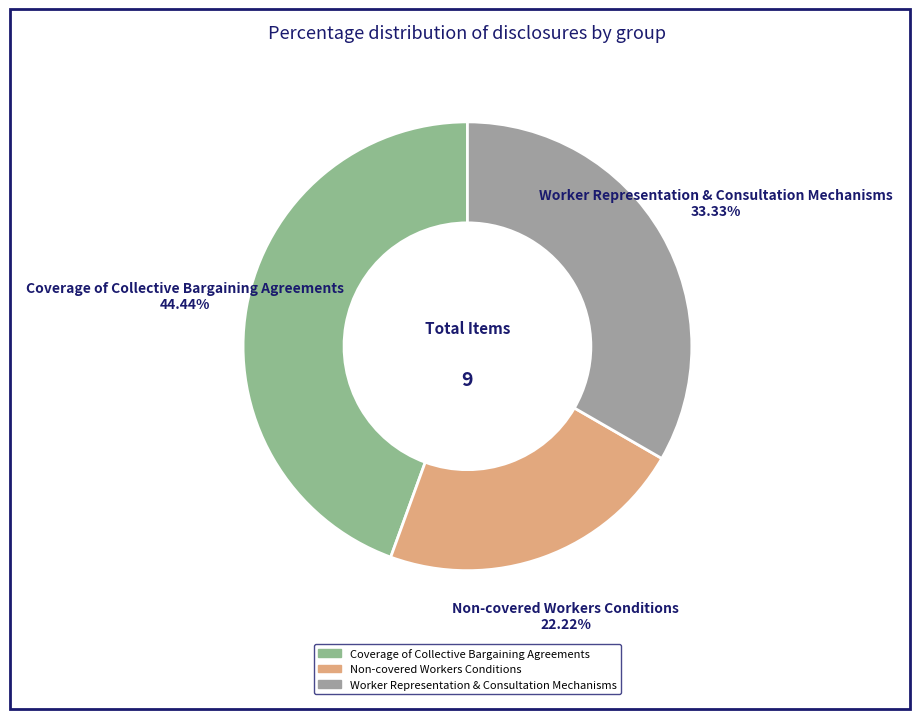

Does Worker Representation & Consultation Mechanisms represent more than half of the total?

No